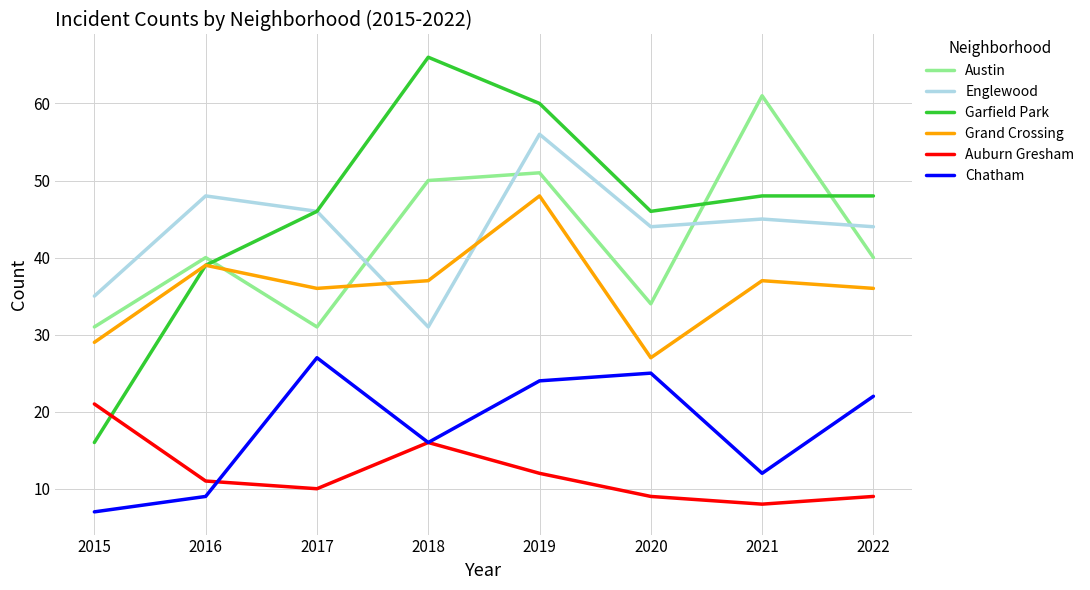

The value of Grand Crossing at 2021 is 54. True or false?

False